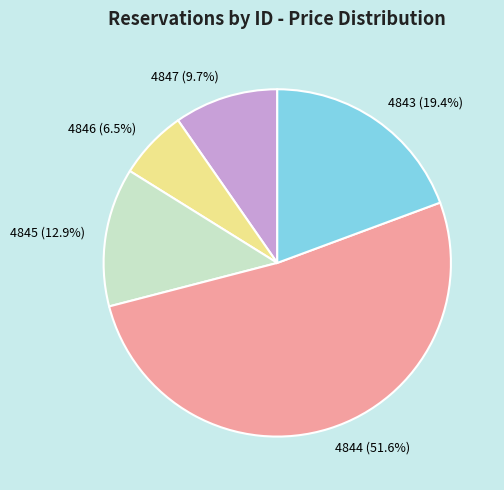

To the nearest percent, what is the combined percentage of 4845 and 4846?

19%